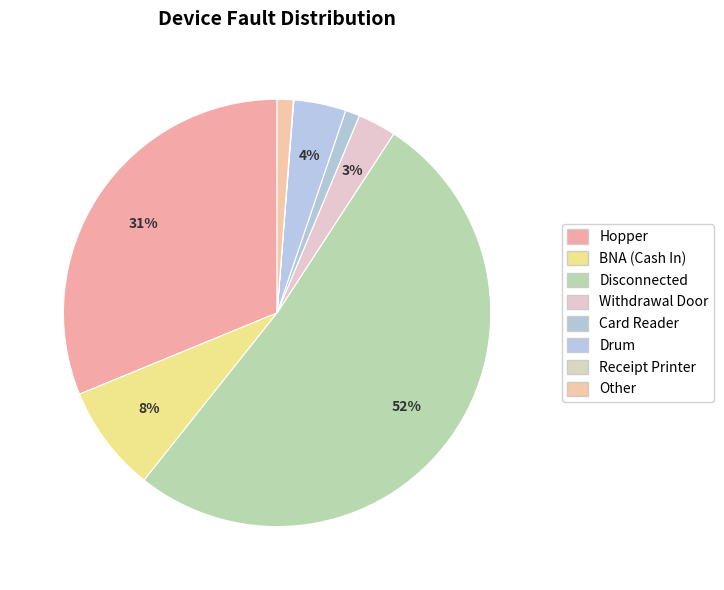

Which category accounts for the majority?

Disconnected